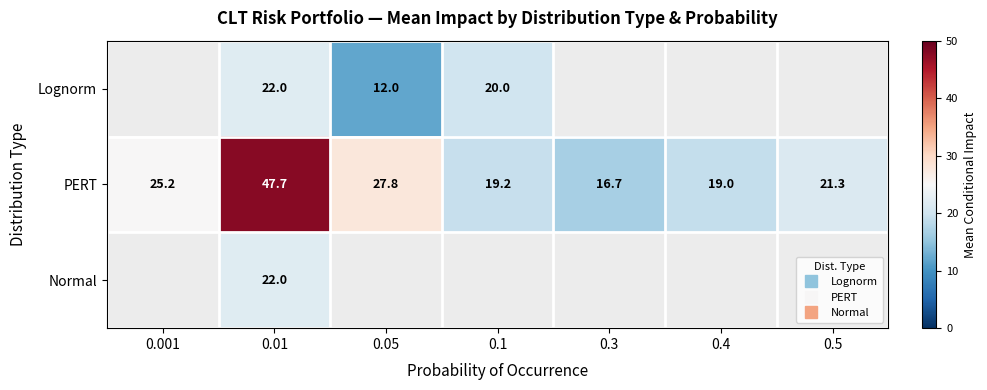

How many distinct data groups are displayed?

3